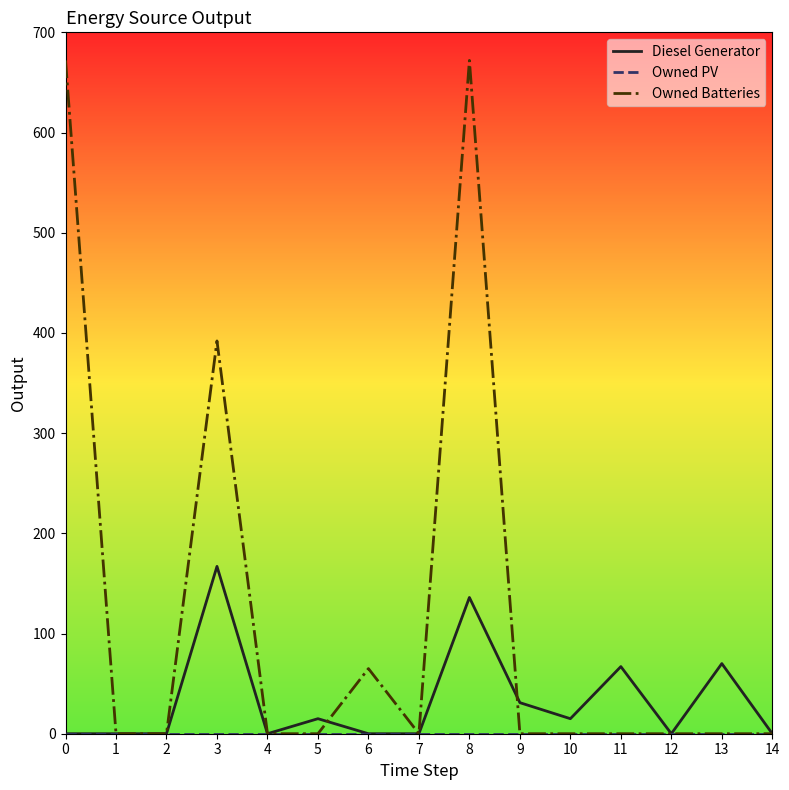

At which category is the sum across all series the highest?

8